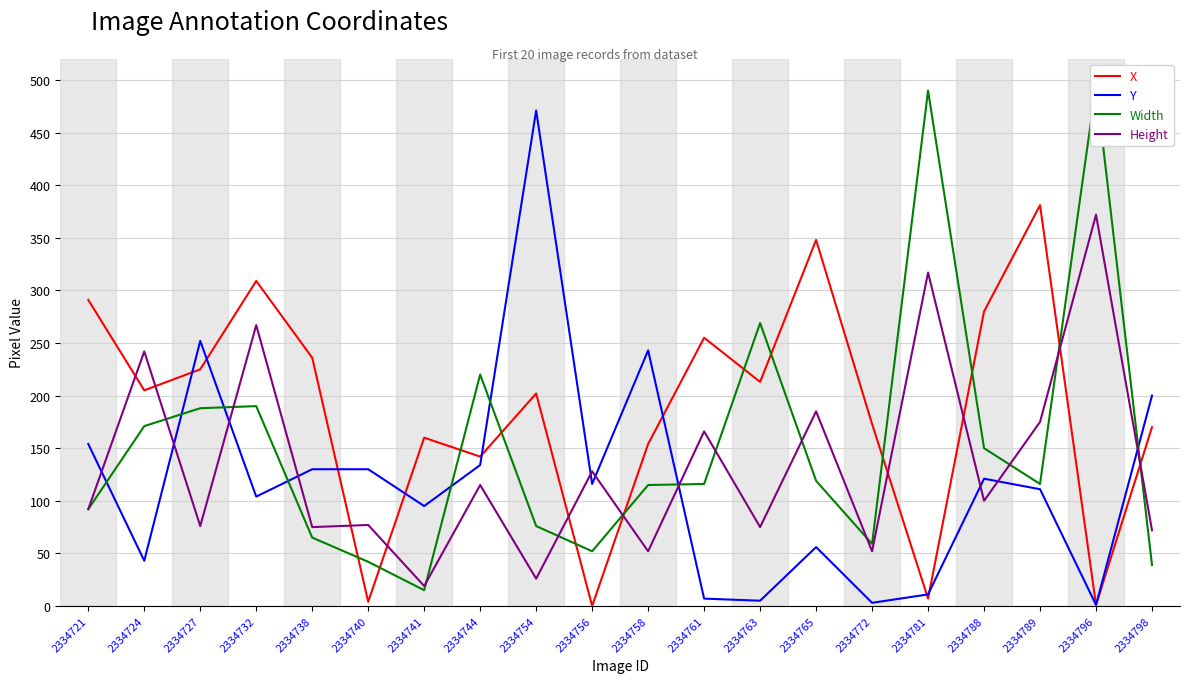

Where do Height and Y first cross each other?

2334721 and 2334724